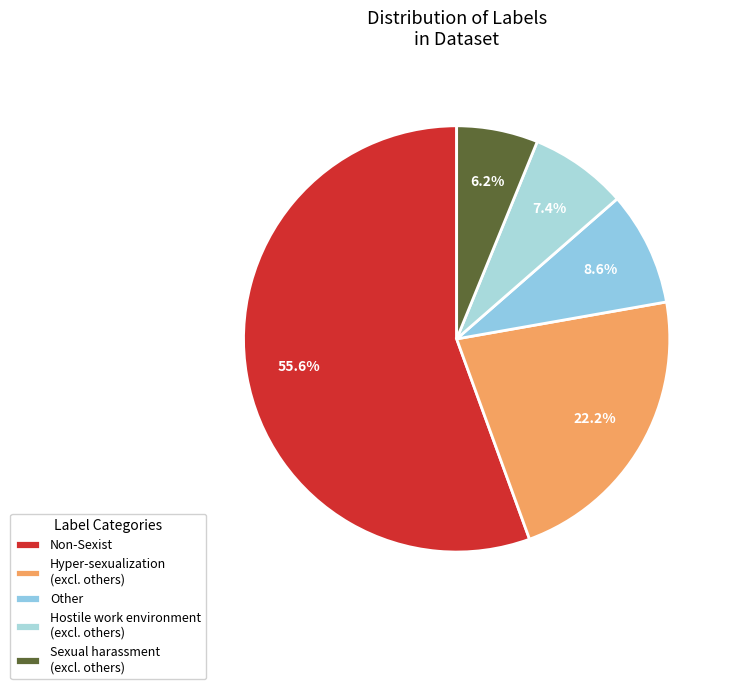

Which slice is the largest?

Non-Sexist